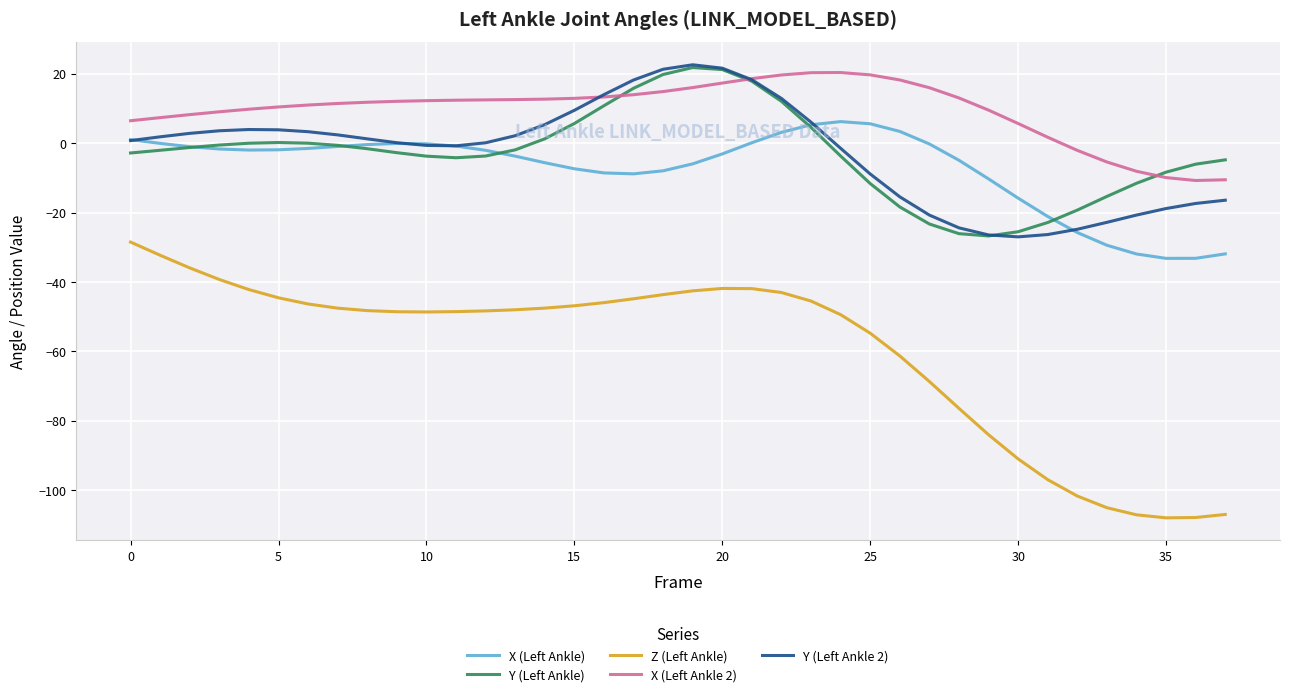

True or false: X (Left Ankle) and X (Left Ankle 2) cross at least once.

False